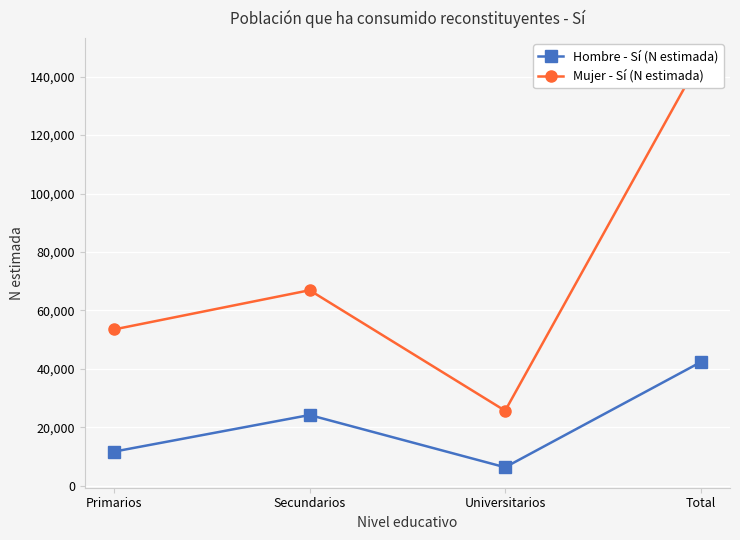

At which category is the sum across all series the highest?

Total